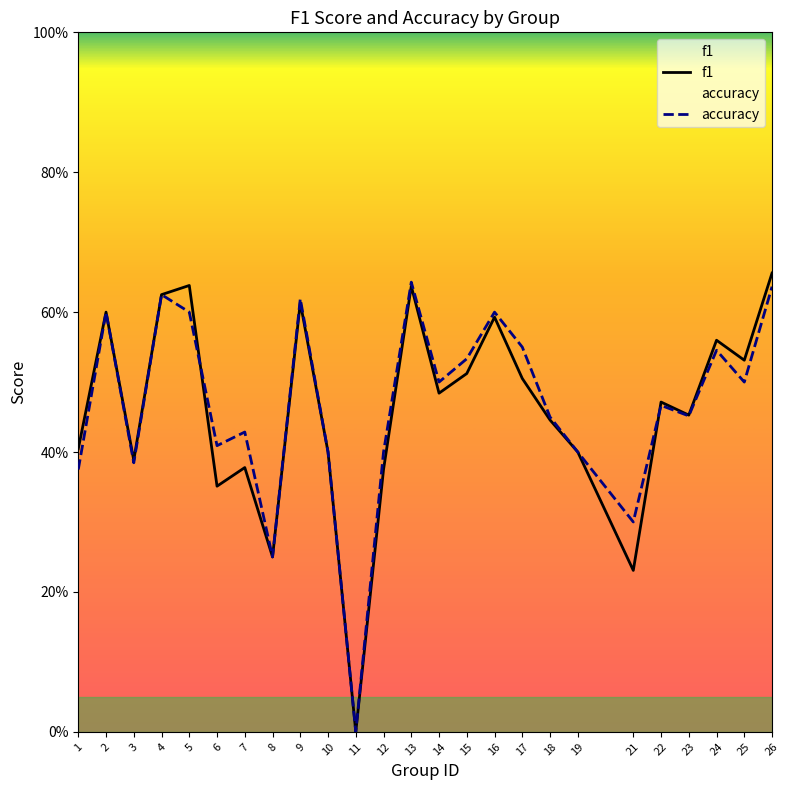

What is the average value of the accuracy series?

0.5